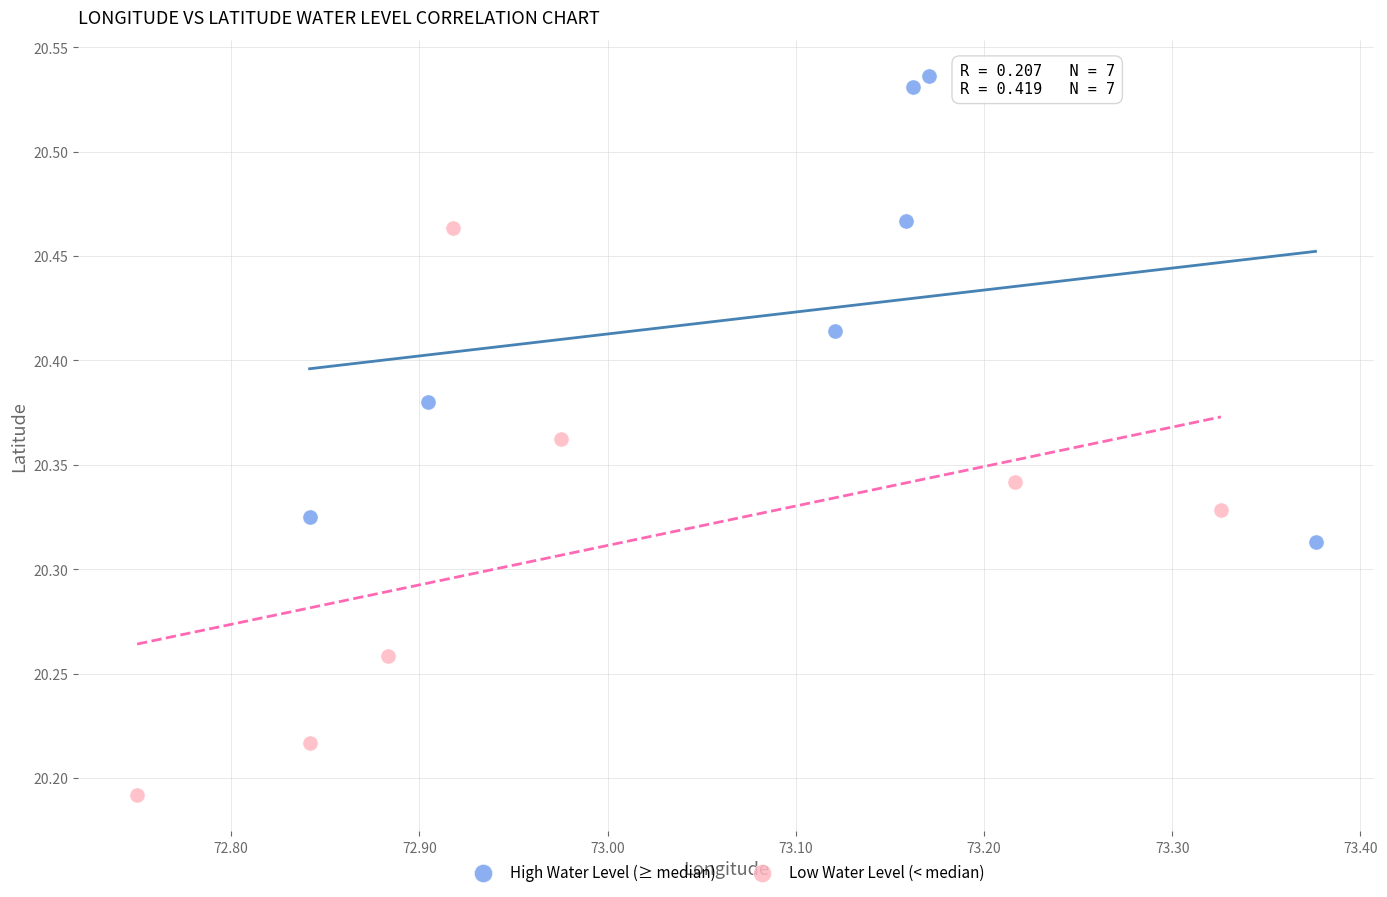

What are all the series names shown in the legend?

High Water Level (≥ median), Low Water Level (< median)